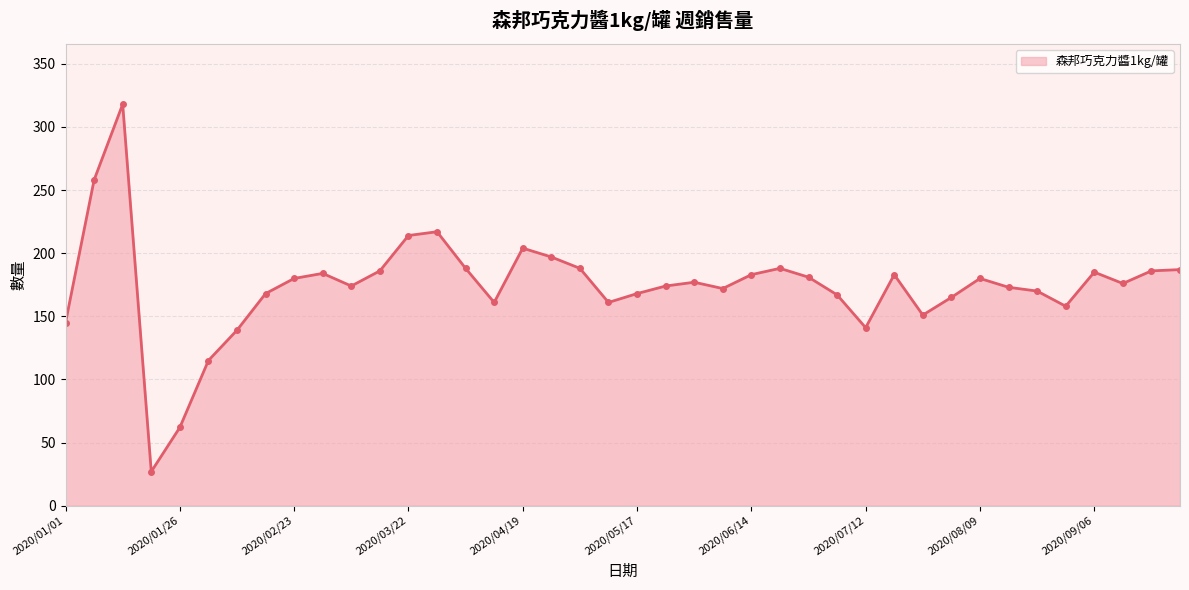

What is the minimum value shown in the chart?

27